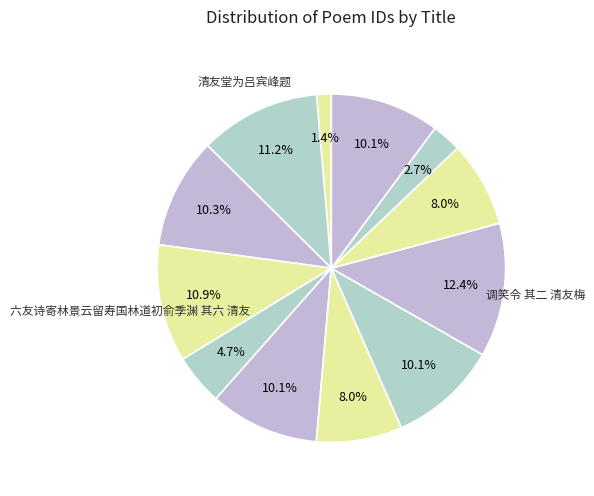

How many segments does this pie chart have?

12